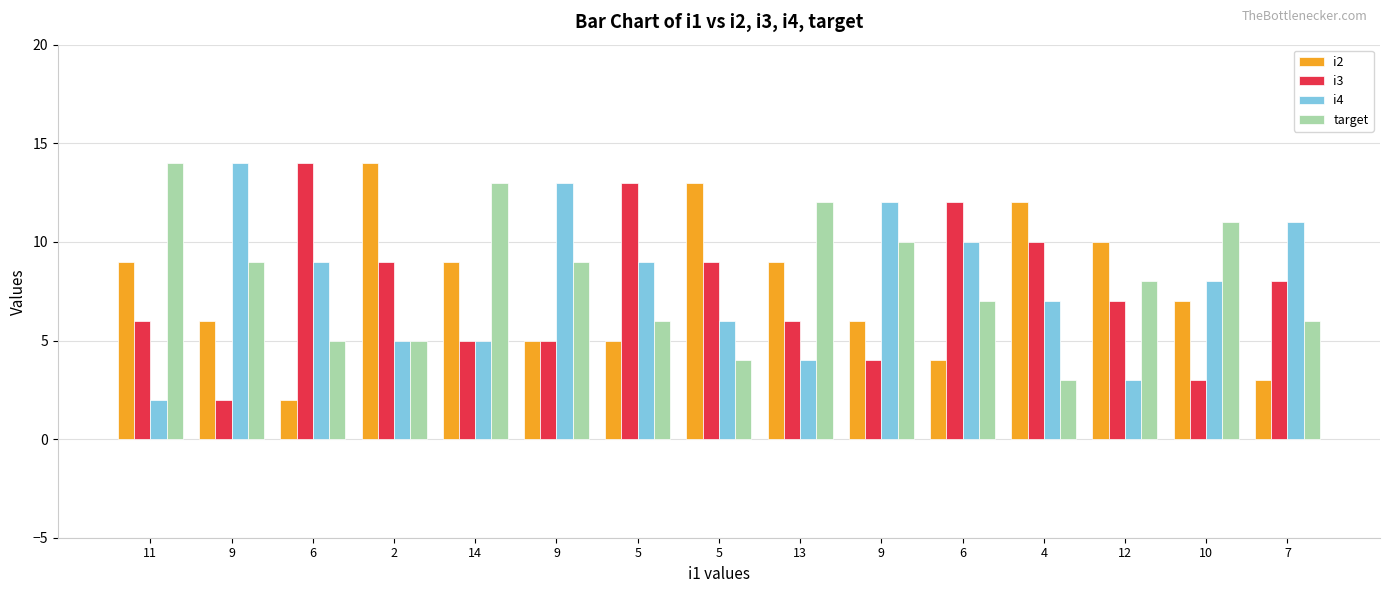

What is the spread (max minus min) of values at 2?

9